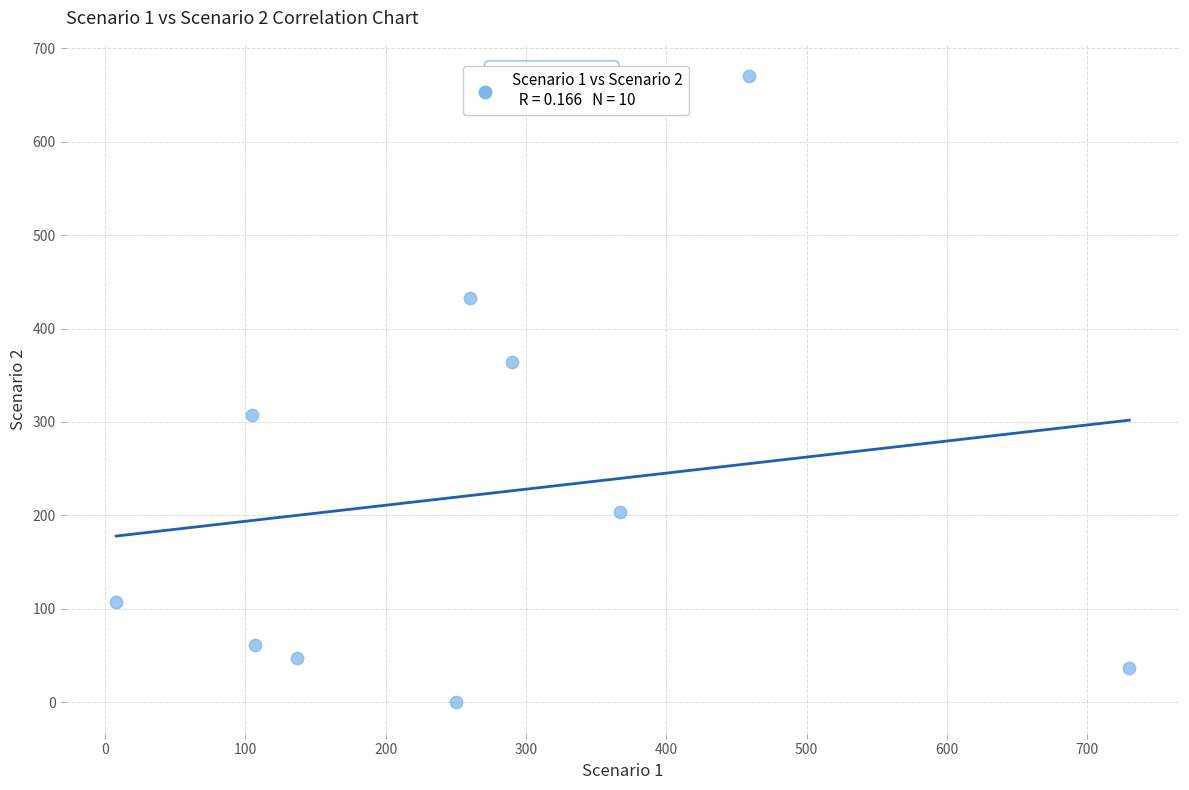

What is the range of Y values (max minus min)?

670